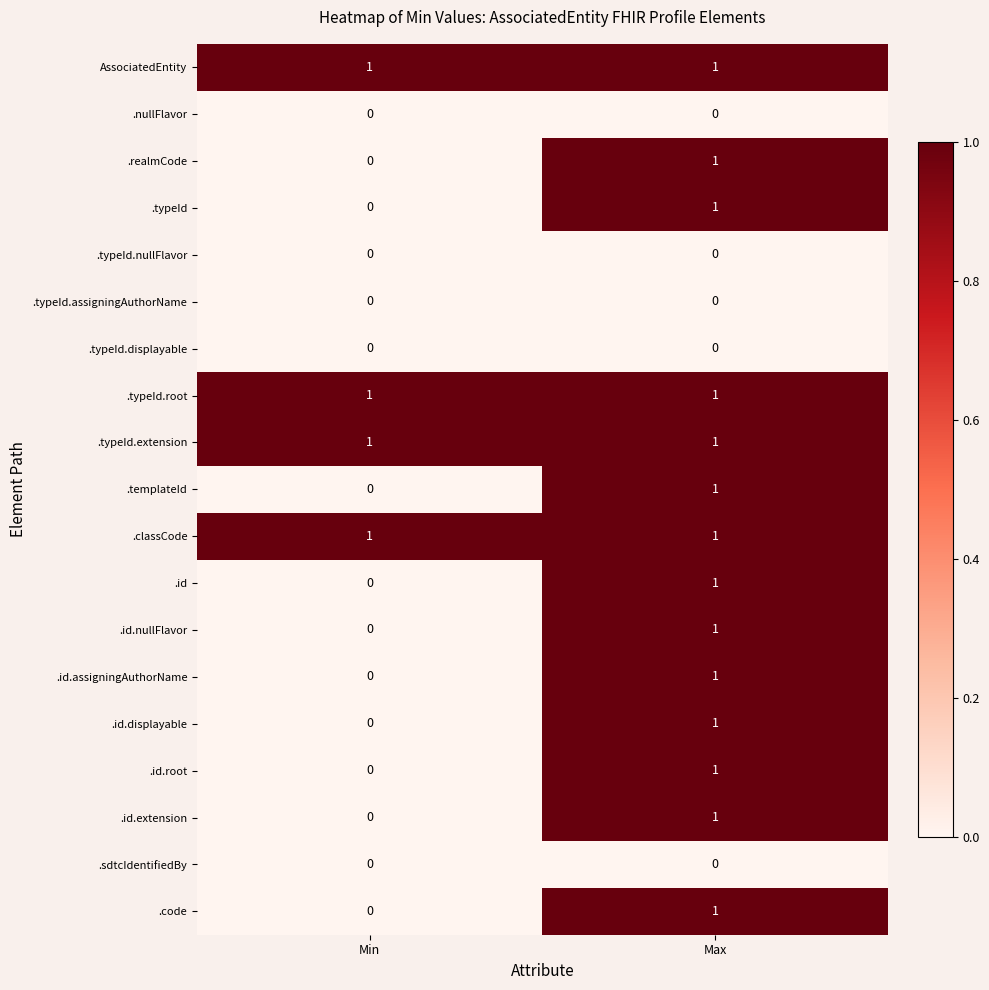

The value of .id.root at Min is 0. True or false?

True